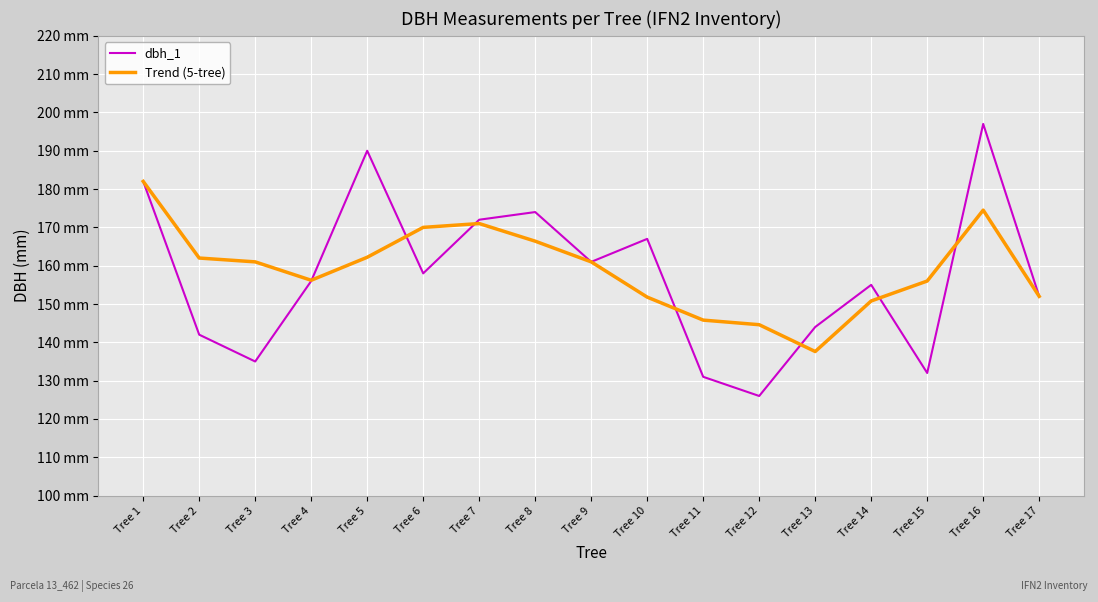

True or false: dbh_1 and Trend (5-tree) cross at least once.

True